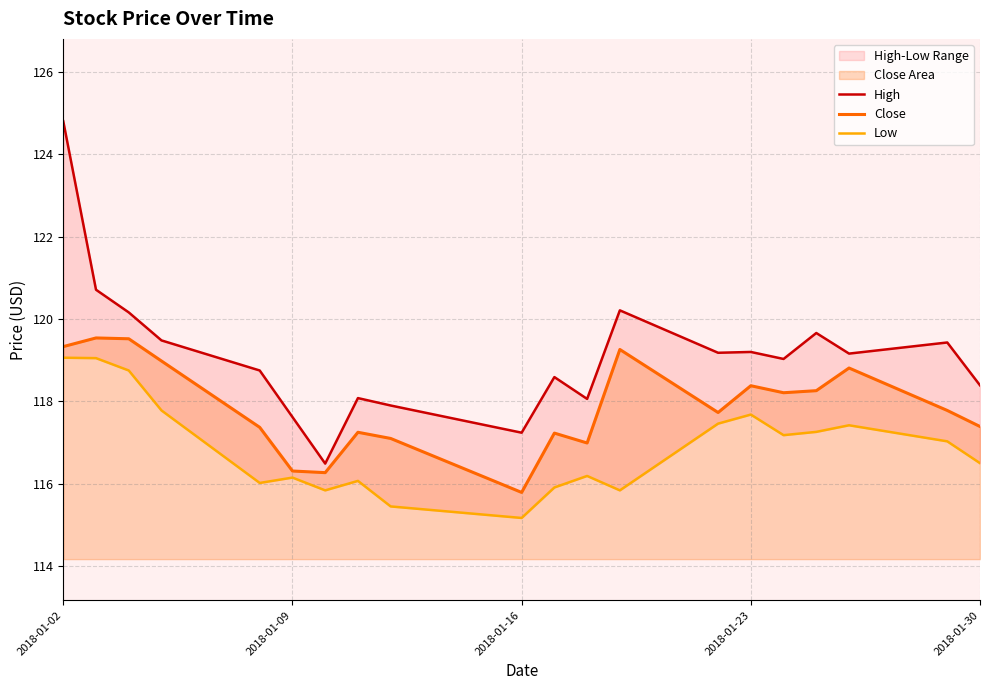

Is it true that Close equals 154.7 at 2018-01-16?

False